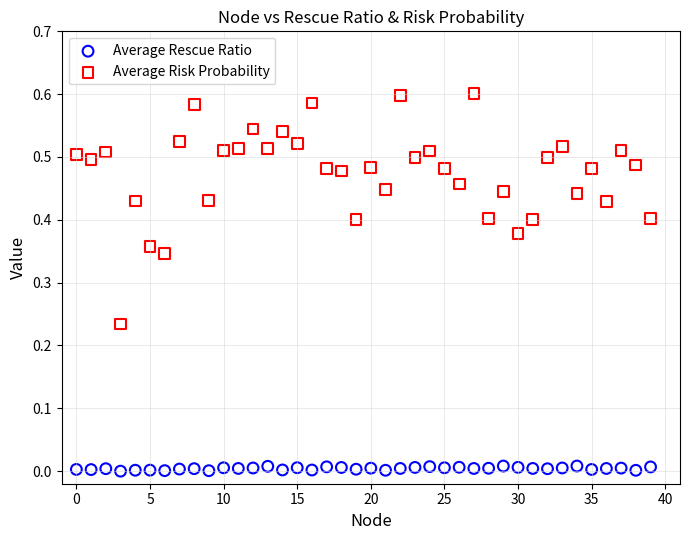

Which series contains the lowest Y value?

Average Rescue Ratio